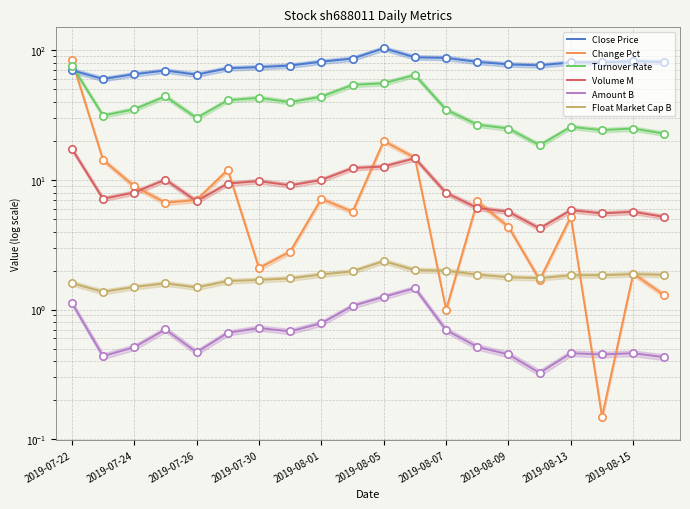

Which series has the largest Y range (max minus min)?

Change Pct